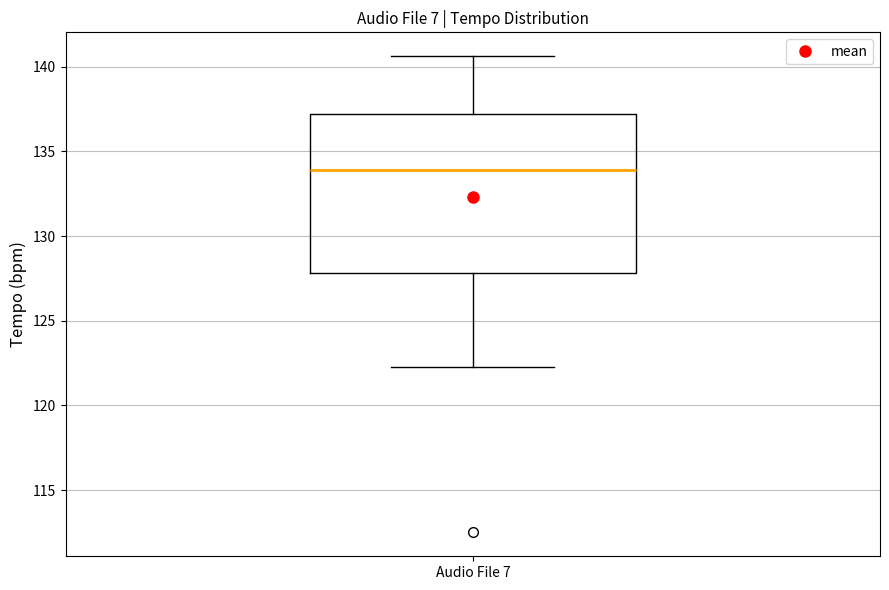

Transcribe this box plot: give where the median line is, the range the box spans, and where the two whiskers end, as read against the y-axis. The values are not printed on the chart, so give them approximately, as read against the axis.

median 134.0, box 128.0 to 137.0, whiskers 122.5 to 140.5